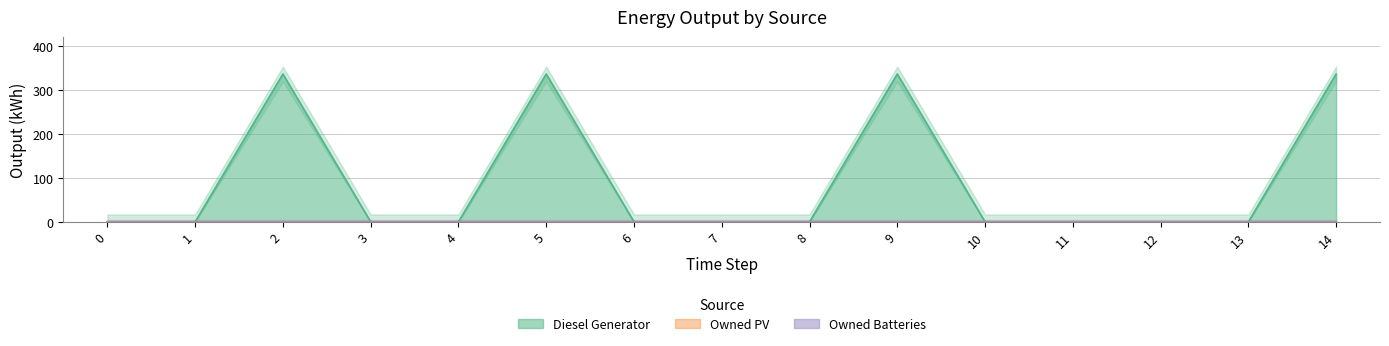

Which series has the largest range (max minus min)?

Diesel Generator